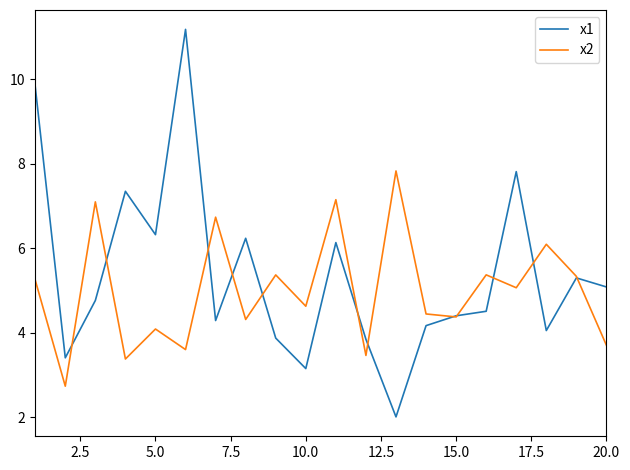

List the series in order of their peak value, highest first.

x1, x2